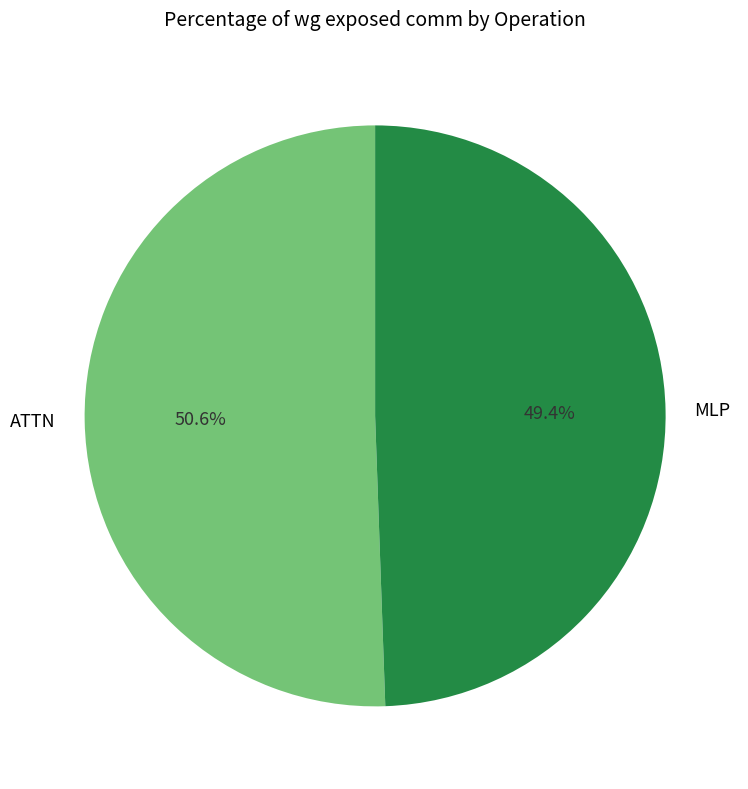

What is the largest slice in the pie chart?

ATTN